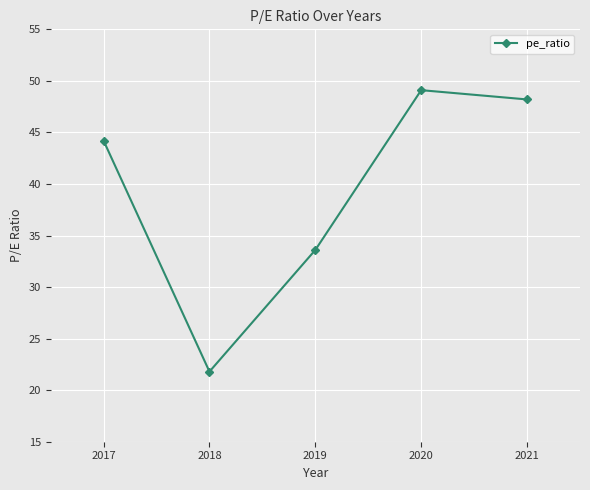

The value at 2018 is 21.8. True or false?

True